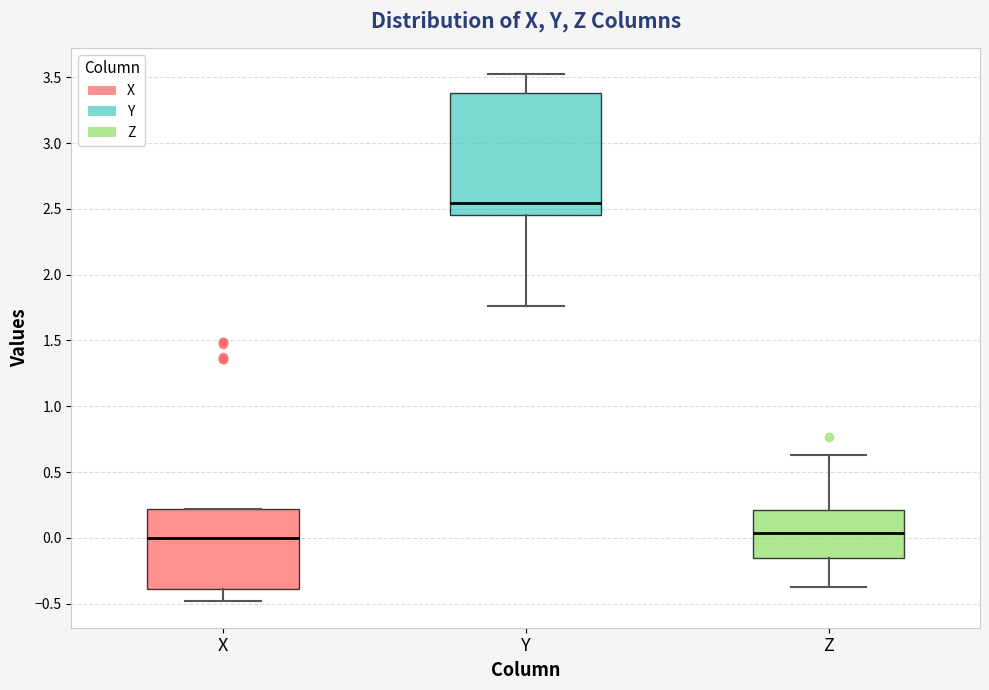

Which box is the tallest, from its lower edge to its upper edge?

Y